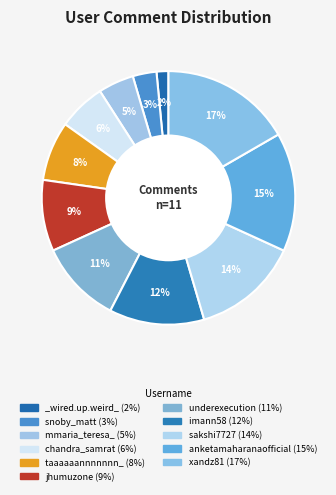

To the nearest percent, what is the average slice percentage?

9%